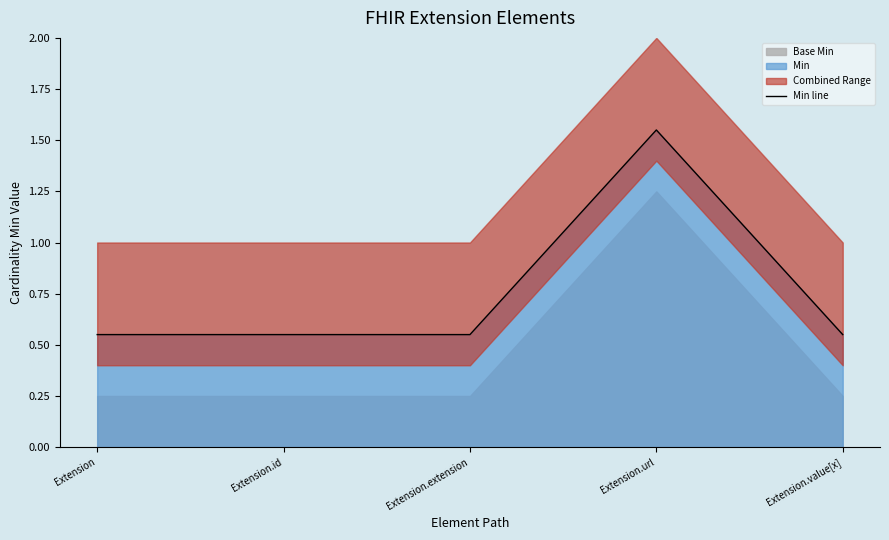

How many points are higher than both their immediate neighbors (excluding endpoints)?

1